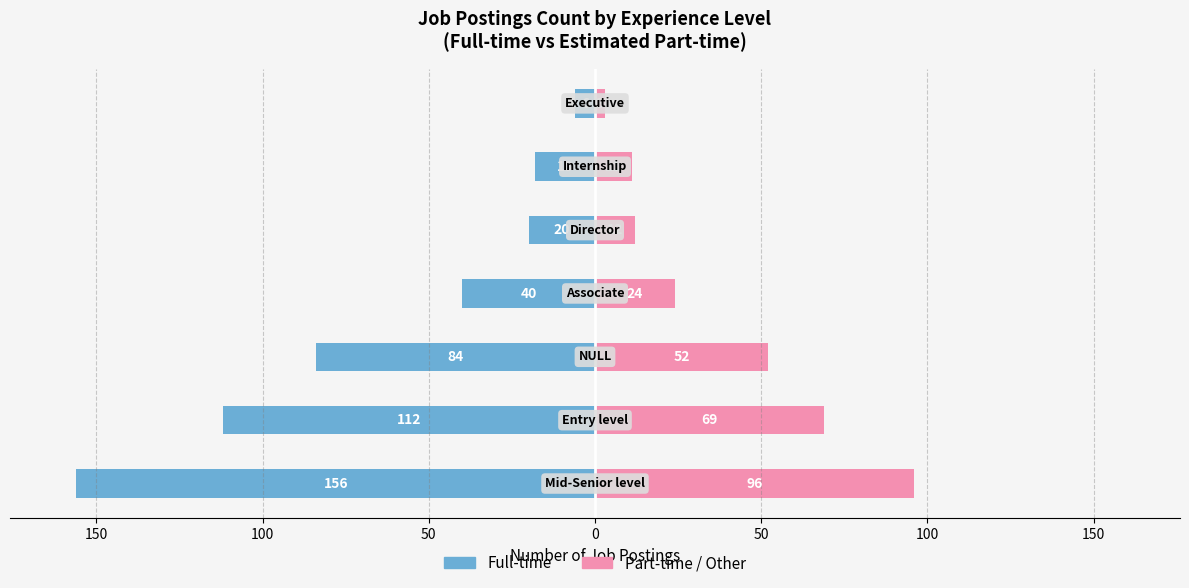

Rank the series at 50 from highest to lowest value.

Part-time / Other, Full-time